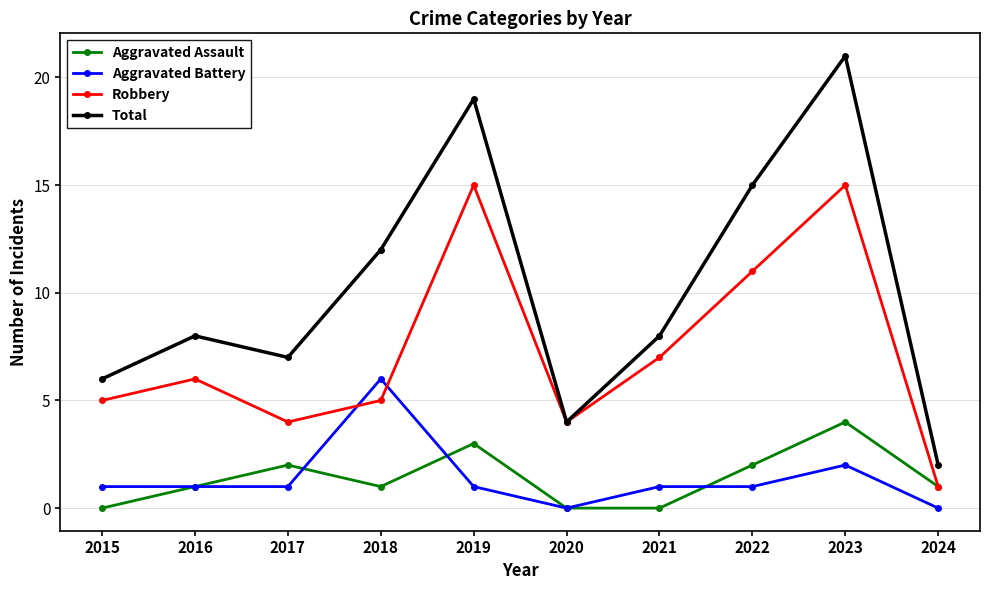

How many Aggravated Assault values are between 0 and 2?

8